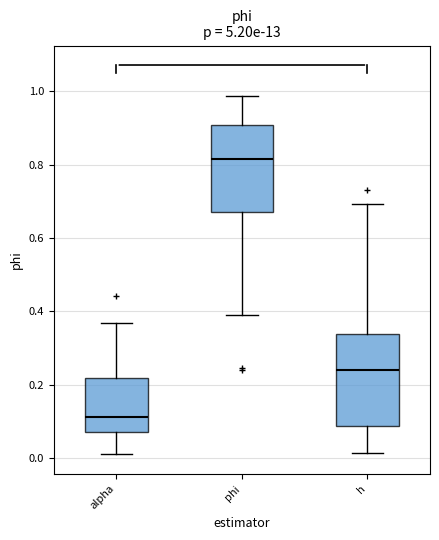

Reading left to right, read every box against the y-axis: the position of its median line, the range the box covers, and the ends of its whiskers. The values are not printed on the chart, so give them approximately, as read against the axis.

alpha: median 0.12, box 0.08 to 0.22, whiskers 0.02 to 0.36
phi: median 0.82, box 0.68 to 0.90, whiskers 0.38 to 0.98
h: median 0.24, box 0.08 to 0.34, whiskers 0.02 to 0.70